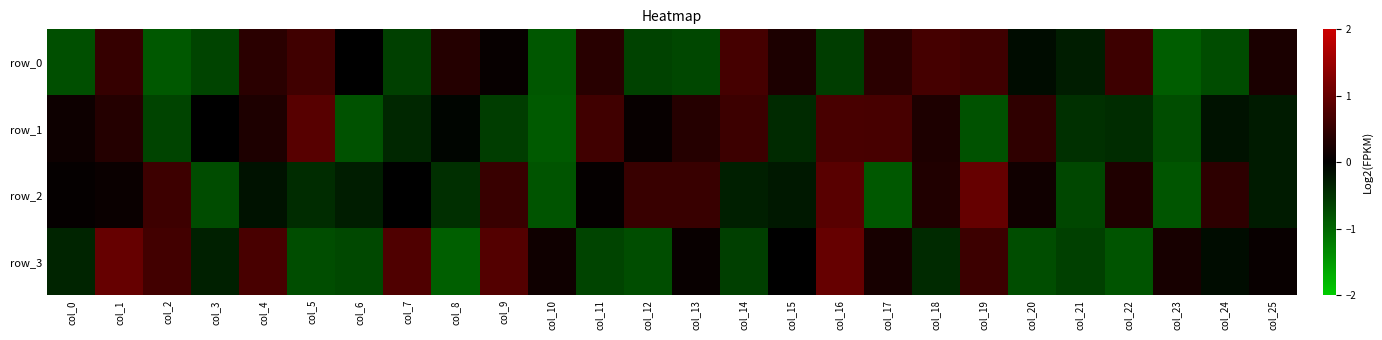

What is the difference between the maximum and minimum values in the row_3 series?

1.9